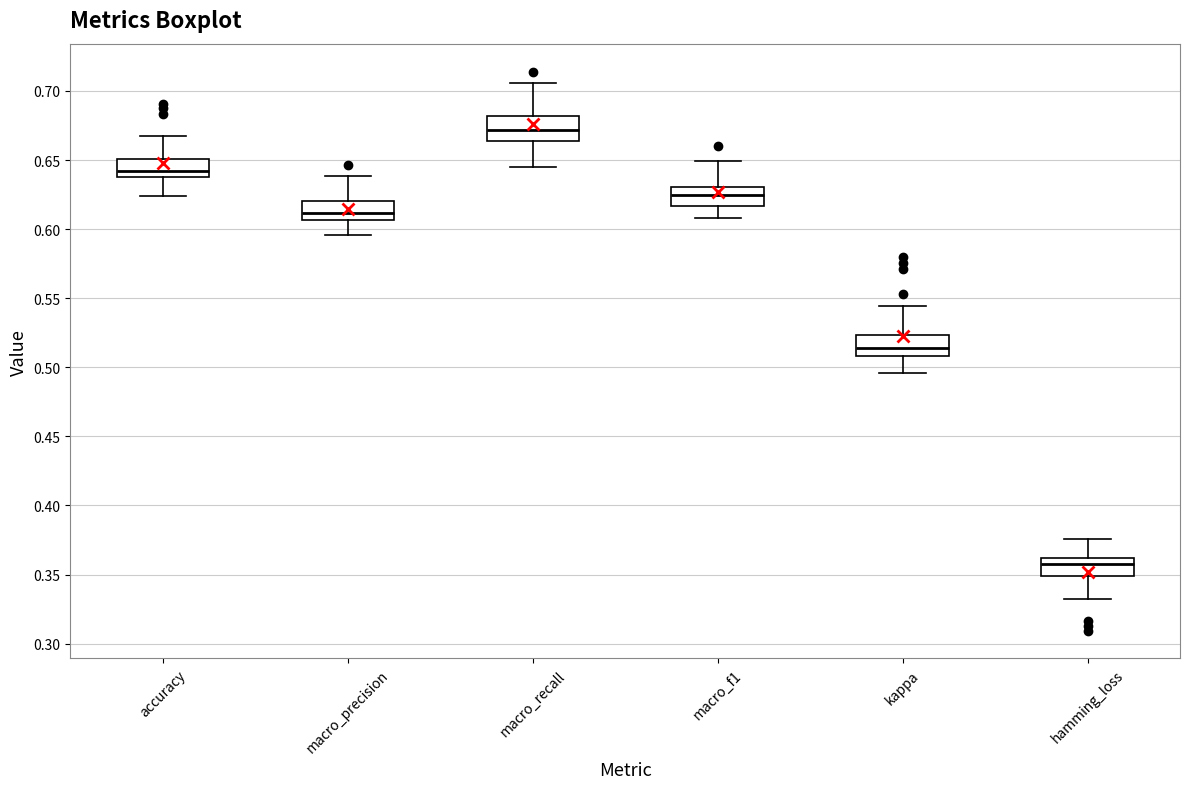

Reading left to right, read every box against the y-axis: the position of its median line, the range the box covers, and the ends of its whiskers. The values are not printed on the chart, so give them approximately, as read against the axis.

accuracy: median 0.640 (just above the box's lower edge), box 0.640 to 0.650, whiskers 0.625 to 0.670
macro_precision: median 0.610, box 0.605 to 0.620, whiskers 0.595 to 0.640
macro_recall: median 0.670, box 0.665 to 0.680, whiskers 0.645 to 0.705
macro_f1: median 0.625, box 0.615 to 0.630, whiskers 0.610 to 0.650
kappa: median 0.515, box 0.510 to 0.525, whiskers 0.495 to 0.545
hamming_loss: median 0.360 (just below the box's upper edge), box 0.350 to 0.360, whiskers 0.335 to 0.375